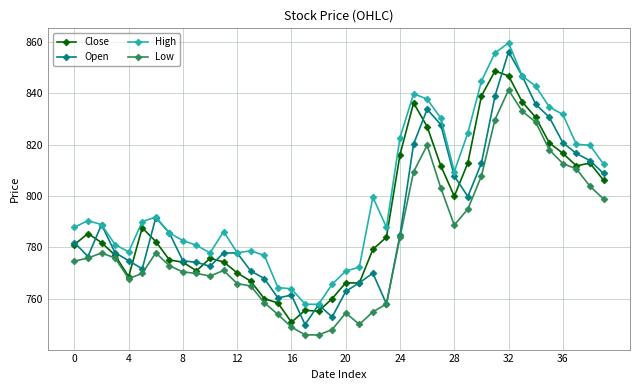

What is the minimum value shown in the chart?

746.0